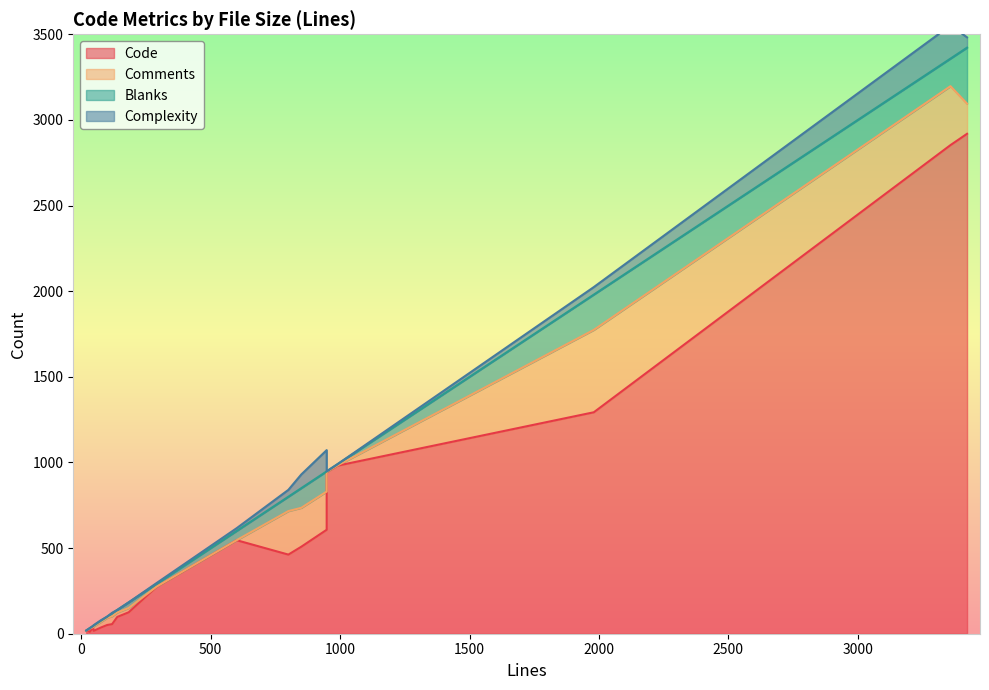

At which label does Comments reach its peak?

1980